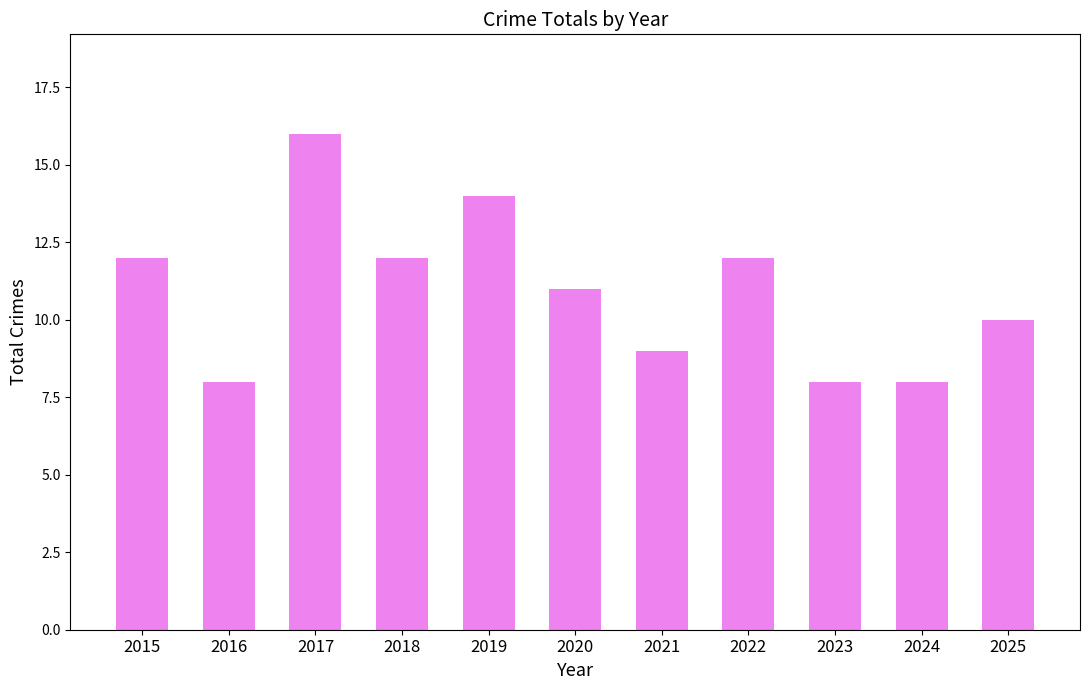

What is the average value?

11